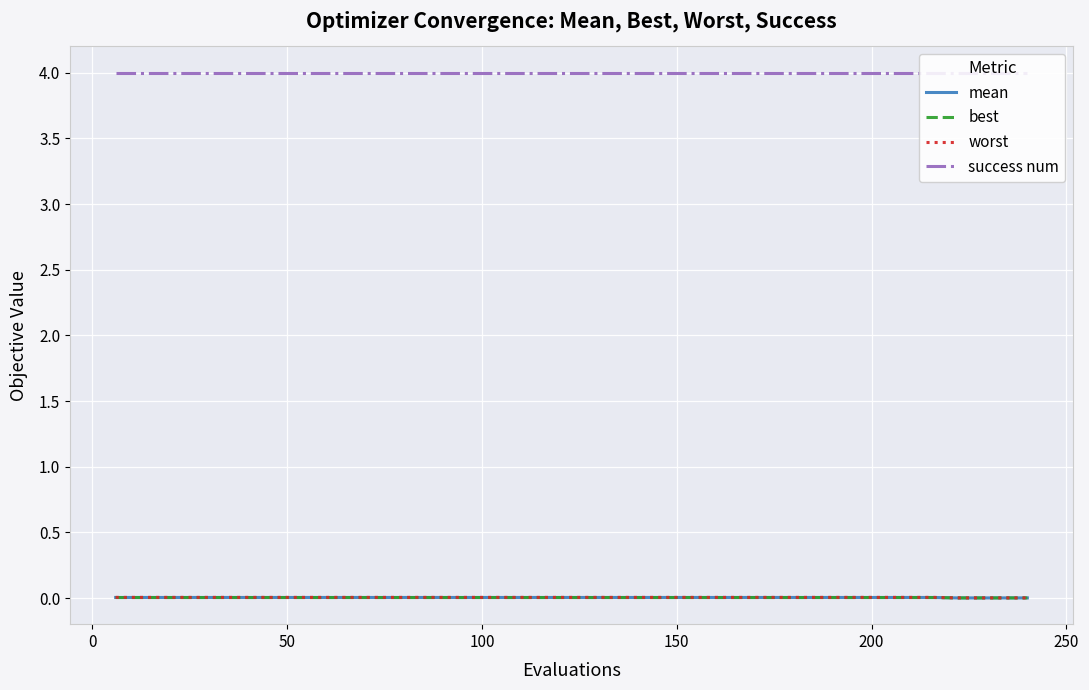

True or false: success num and mean intersect in this chart.

False